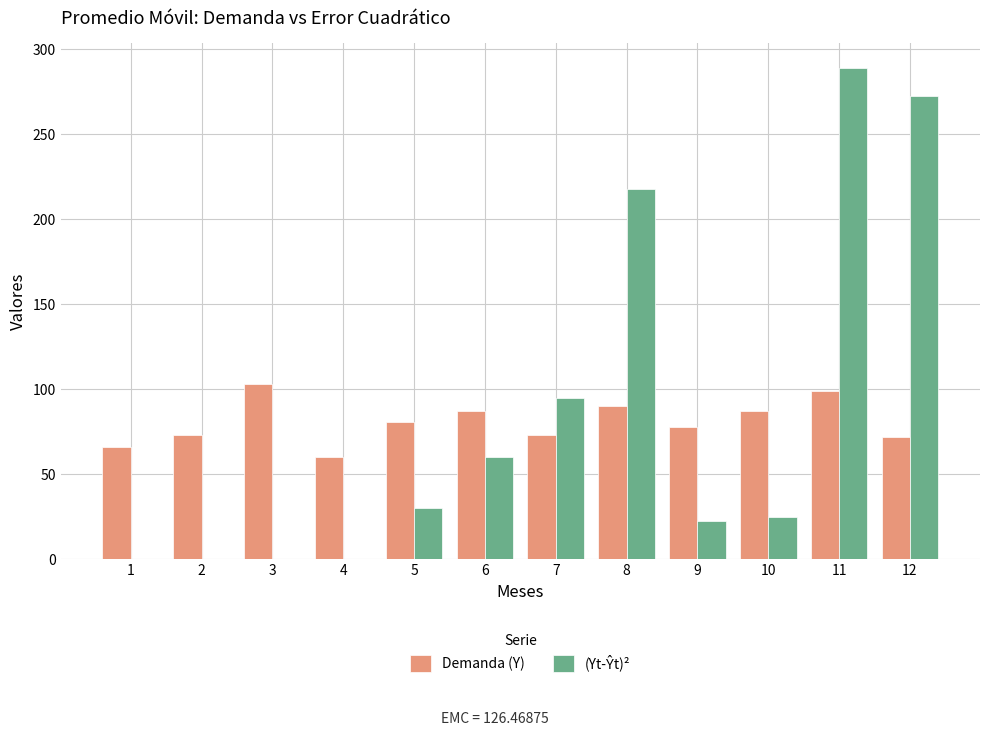

The Demanda (Y) series shows 91.1 at 4. True or false?

False